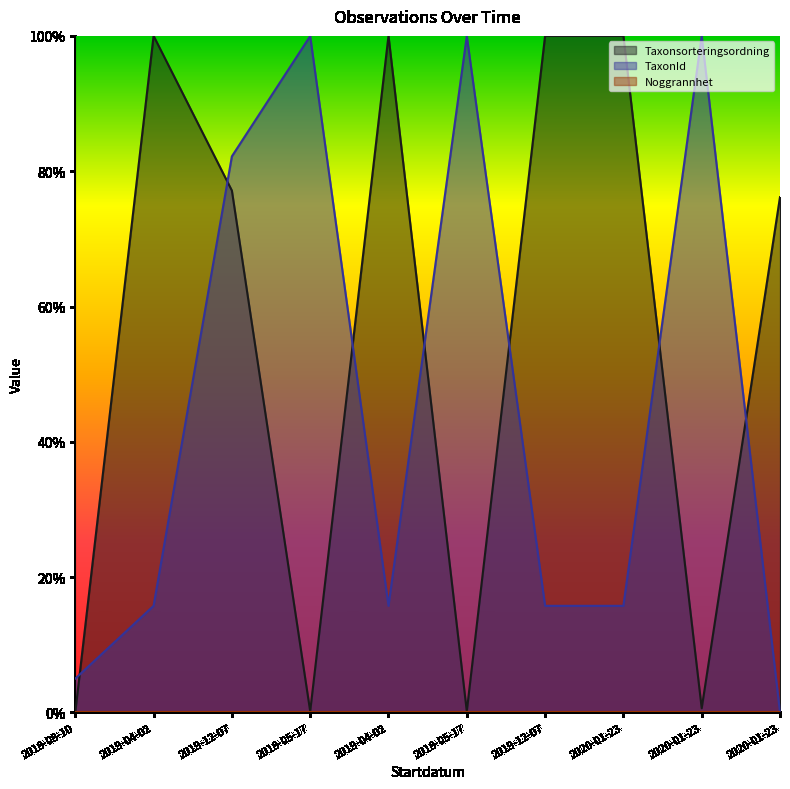

Reading right to left, list all the values displayed in this chart.

Taxonsorteringsordning: 2020-01-23=0.8	2020-01-23=0.0	2020-01-23=1.0	2019-12-07=1.0	2018-05-17=0.0	2019-04-02=1.0	2018-05-17=0.0	2019-12-07=0.8	2019-04-02=1.0	2018-08-10=0.0
TaxonId: 2020-01-23=0.0	2020-01-23=1.0	2020-01-23=0.2	2019-12-07=0.2	2018-05-17=1.0	2019-04-02=0.2	2018-05-17=1.0	2019-12-07=0.8	2019-04-02=0.2	2018-08-10=0.0